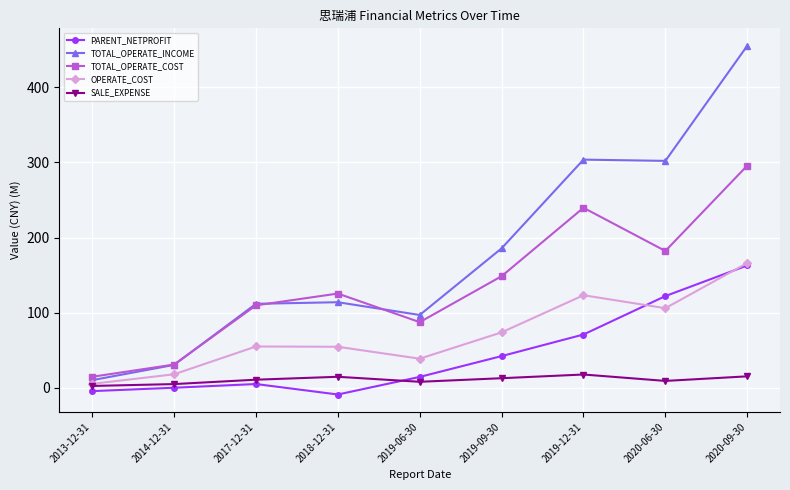

How many interior local valleys does the TOTAL_OPERATE_COST series have?

2